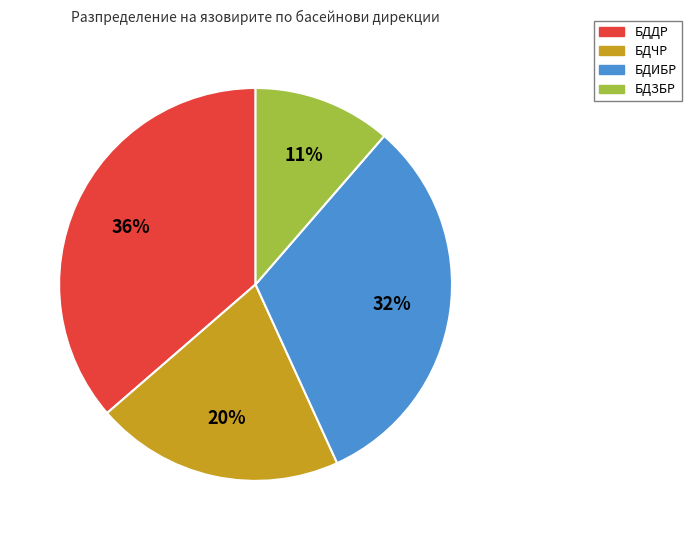

Is the sum of БДДР and БДЧР greater than half?

Yes